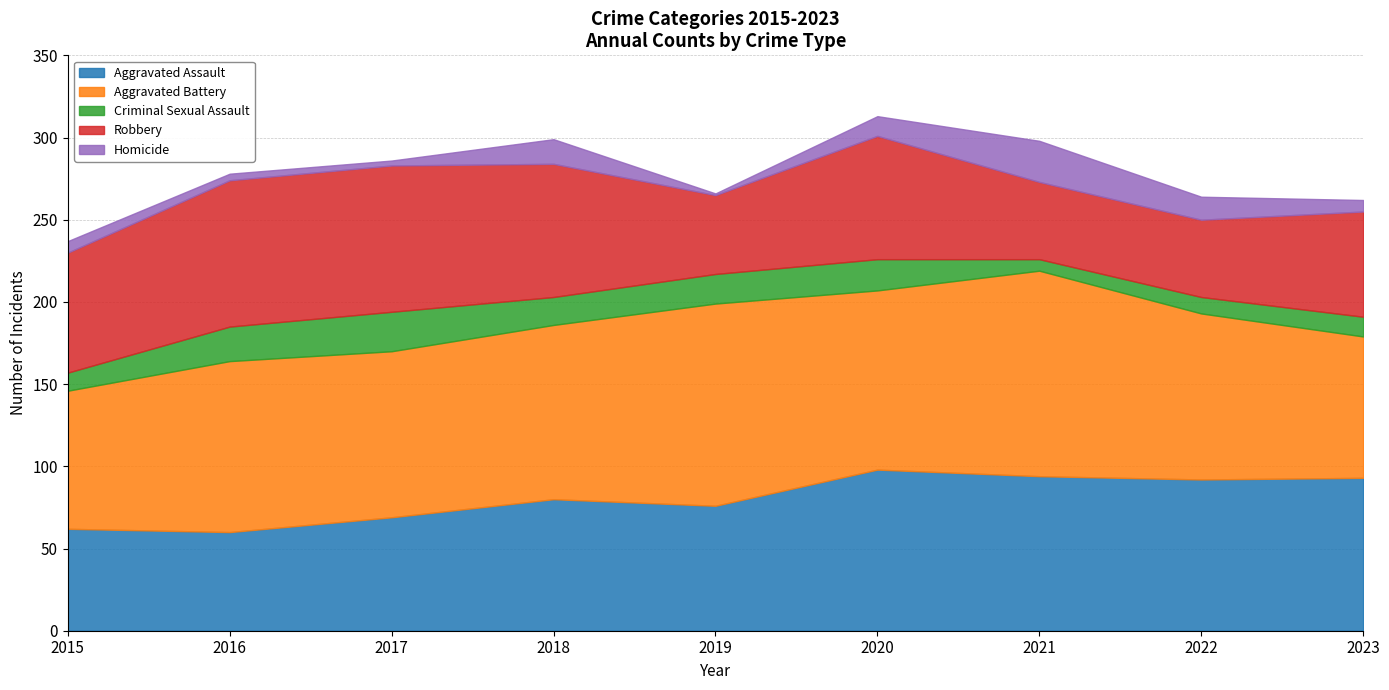

How many values in the Homicide series are below 7?

3